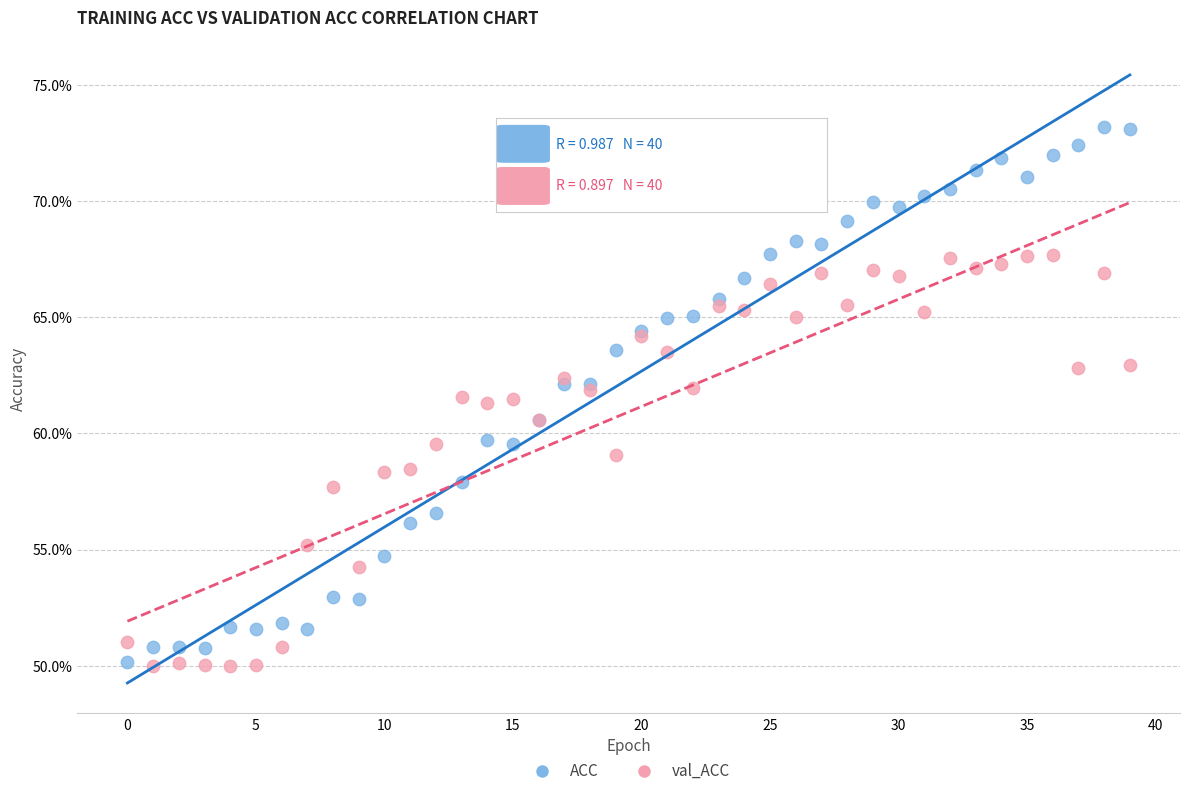

What are all the series names shown in the legend?

ACC, val_ACC